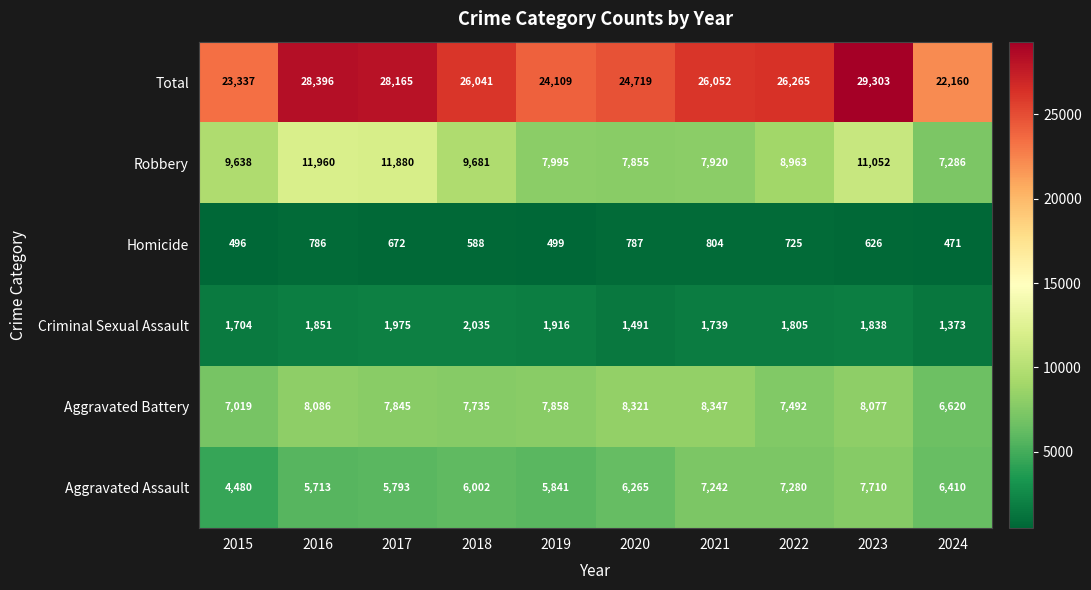

The value of Robbery at 2015 is 13989. True or false?

False